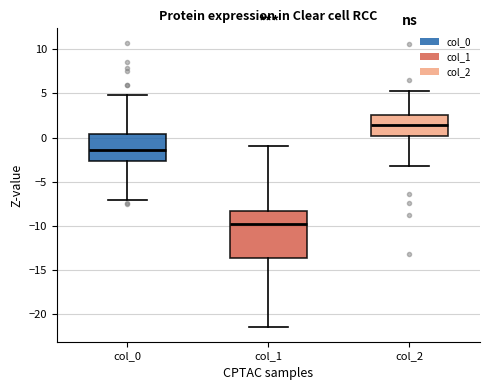

Reading left to right, read every box against the y-axis: the position of its median line, the range the box covers, and the ends of its whiskers. The values are not printed on the chart, so give them approximately, as read against the axis.

col_0: median -1.5, box -2.5 to 0.5, whiskers -7.0 to 5.0
col_1: median -10.0, box -13.5 to -8.5, whiskers -21.5 to -1.0
col_2: median 1.5, box 0.0 to 2.5, whiskers -3.0 to 5.5